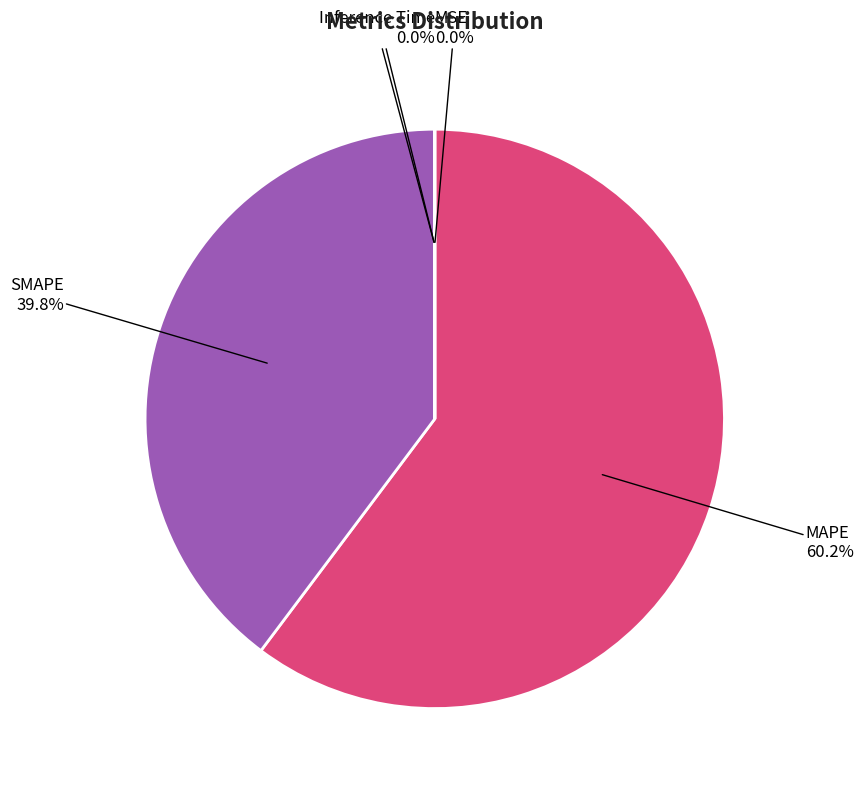

The SMAPE slice represents 40% of the pie. True or false?

True